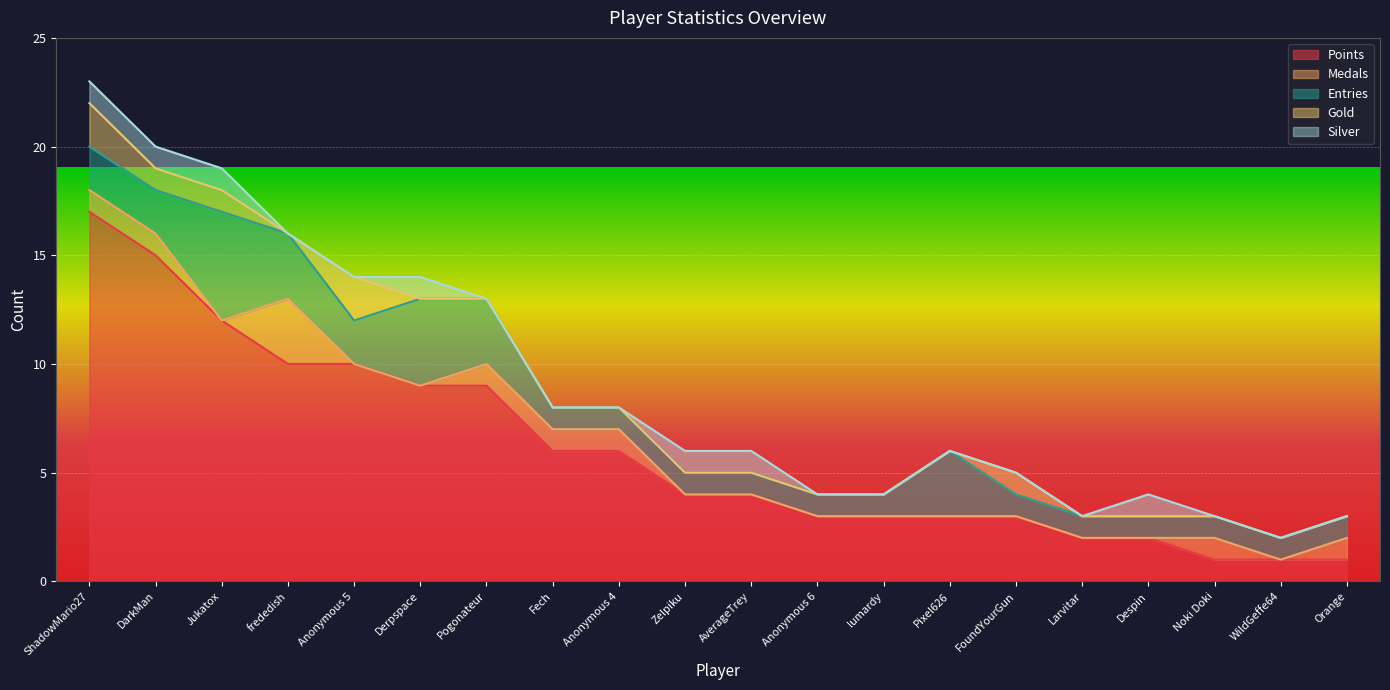

What is the lowest value of the Points series?

1